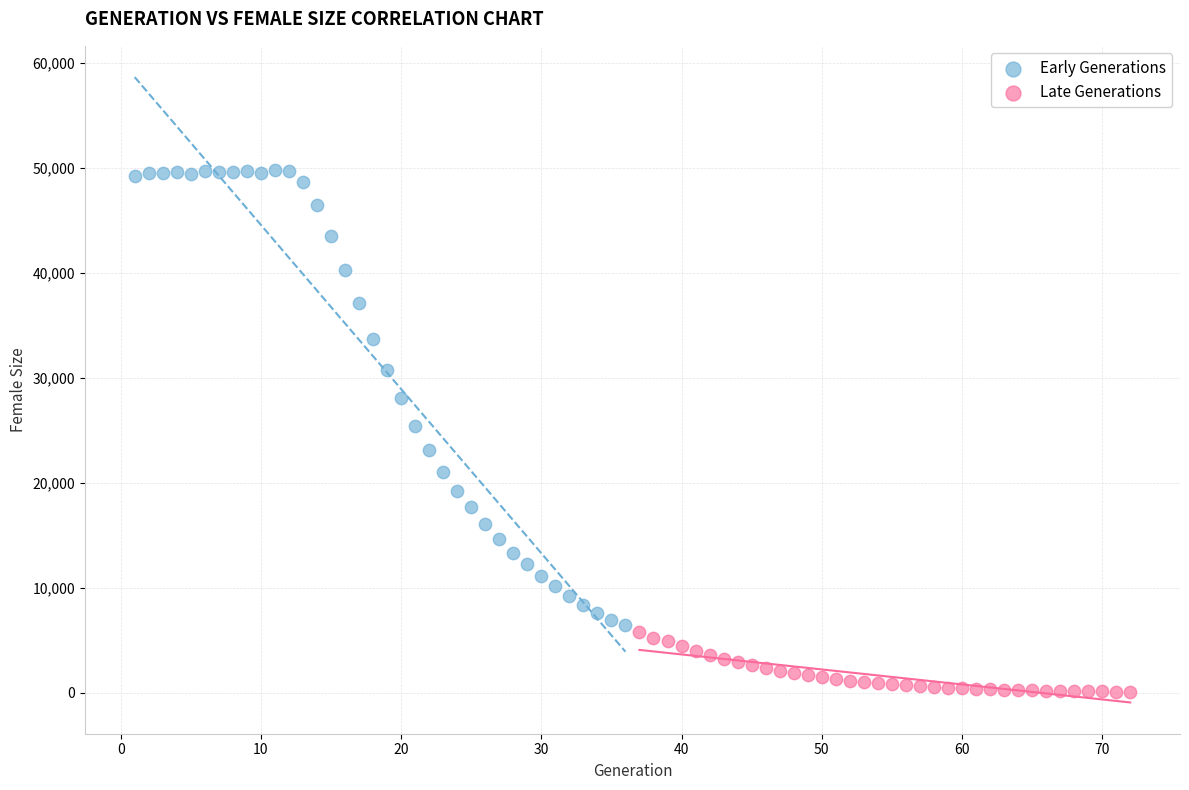

Which series has the widest spread of Y values?

Early Generations